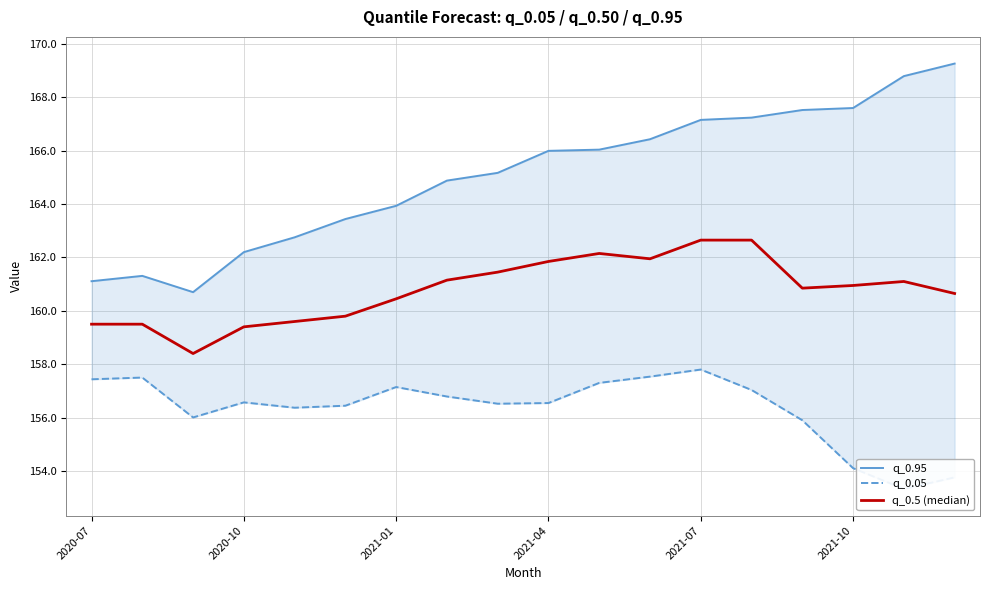

True or false: q_0.05 and q_0.95 intersect in this chart.

False